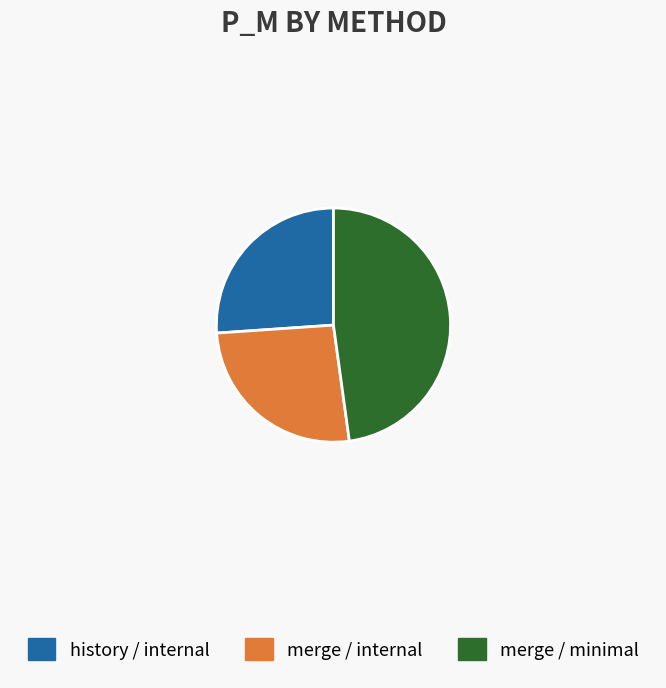

Is there any slice that represents more than half of the pie?

No